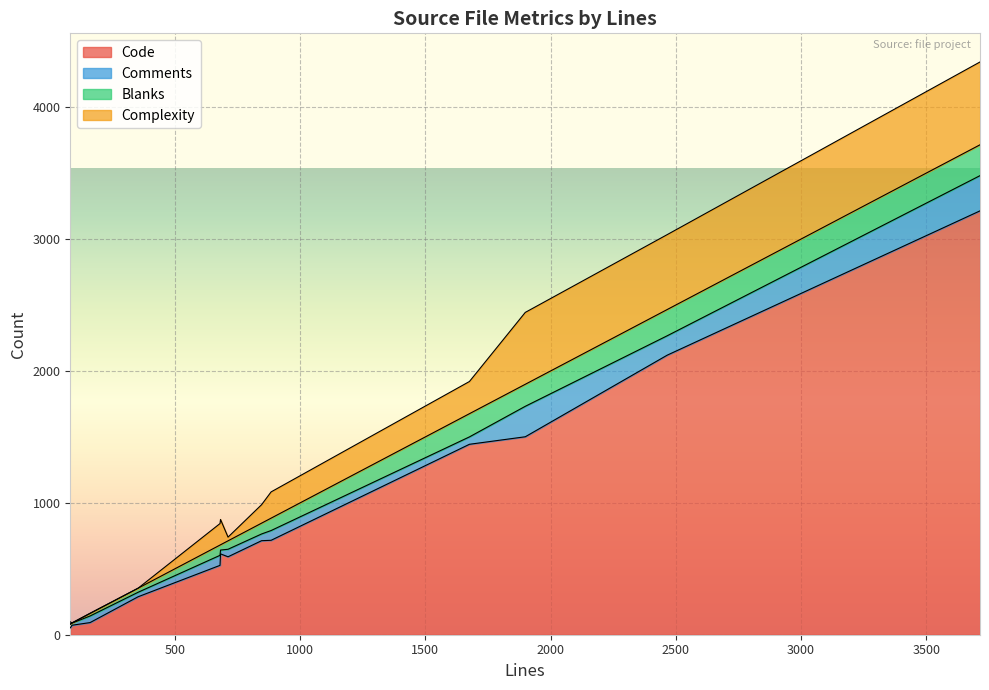

Reading left to right, what are all the values shown in this chart?

Code: softmagic.c=2120	readelf.c=1501	readcdf.c=613	magic.h.in=92	magic.c=526	funcs.c=716	file_opts.h=72	file.h=591	file.c=713	elfclass.h=52	cdf.h=288	cdf.c=1444	apprentice.c=3214
Comments: softmagic.c=147	readelf.c=231	readcdf.c=29	magic.h.in=50	magic.c=76	funcs.c=74	file_opts.h=16	file.h=57	file.c=51	elfclass.h=27	cdf.h=34	cdf.c=56	apprentice.c=267
Blanks: softmagic.c=199	readelf.c=167	readcdf.c=40	magic.h.in=19	magic.c=78	funcs.c=94	file_opts.h=1	file.h=64	file.c=82	elfclass.h=3	cdf.h=31	cdf.c=176	apprentice.c=234
Complexity: softmagic.c=568	readelf.c=545	readcdf.c=192	magic.h.in=2	magic.c=163	funcs.c=199	file_opts.h=1	file.h=28	file.c=140	elfclass.h=15	cdf.h=0	cdf.c=244	apprentice.c=628